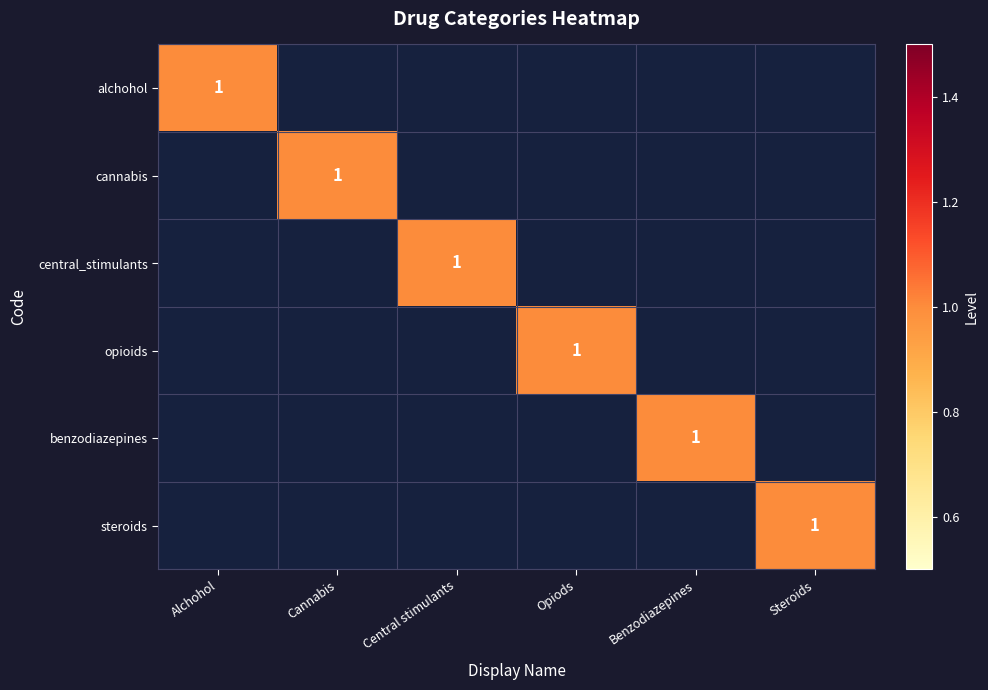

What is the maximum value for central_stimulants?

1